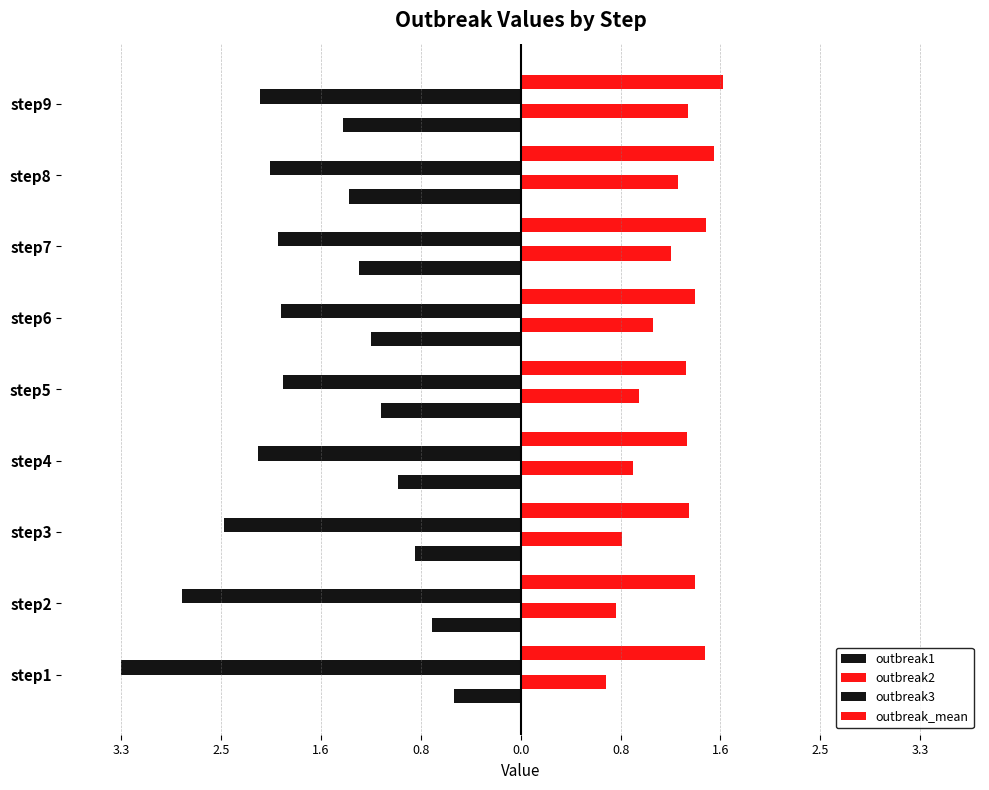

How many distinct data groups are displayed?

4